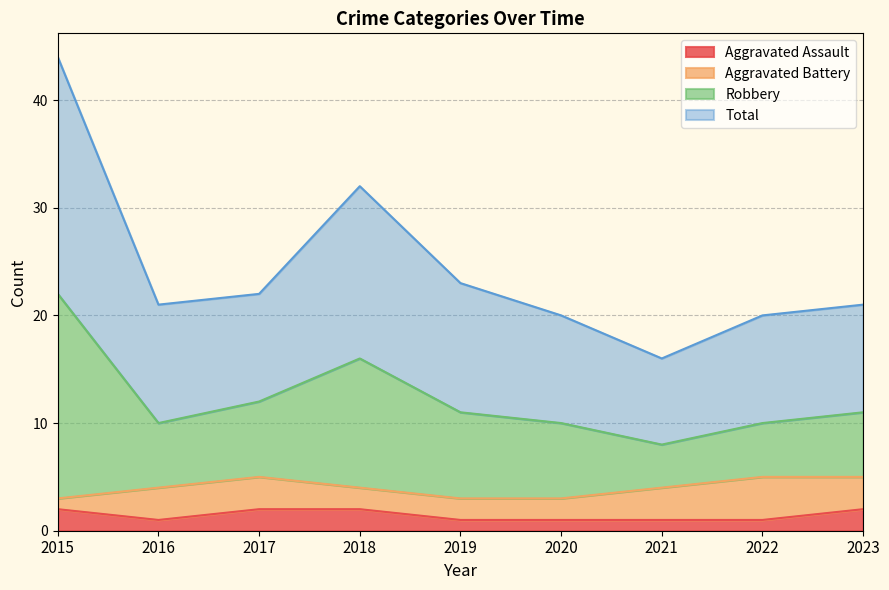

What is the smallest value displayed?

1